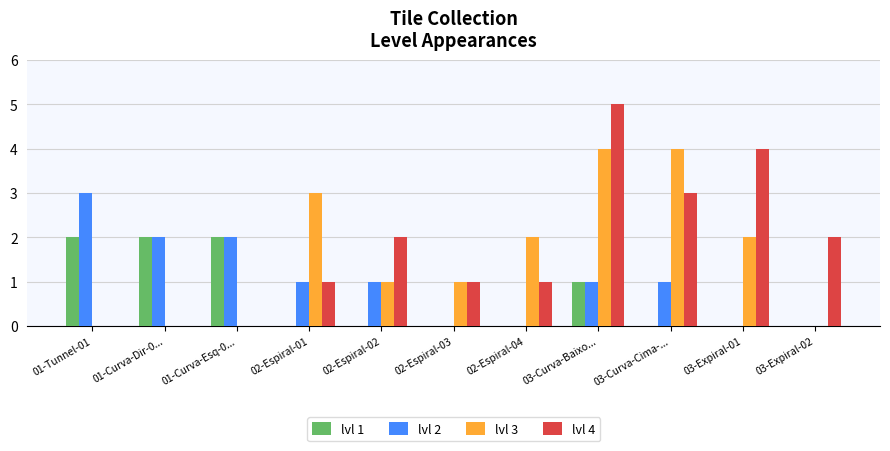

At which category is the sum across all series the highest?

03-Curva-Baixo...